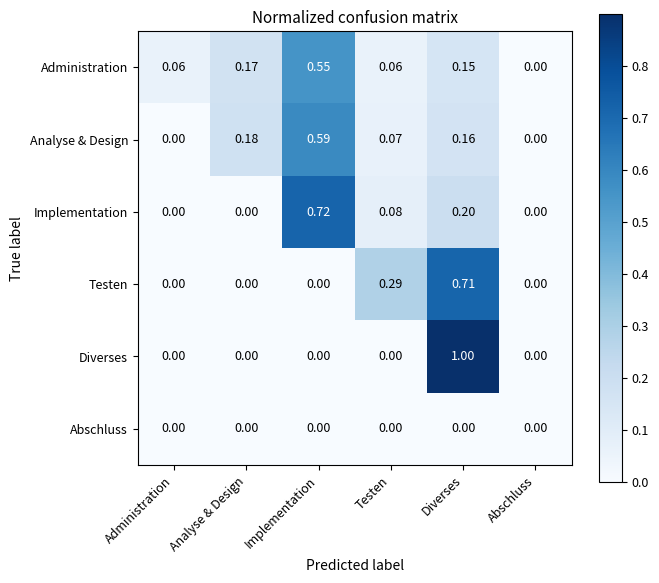

Count the number of data series in this chart.

6